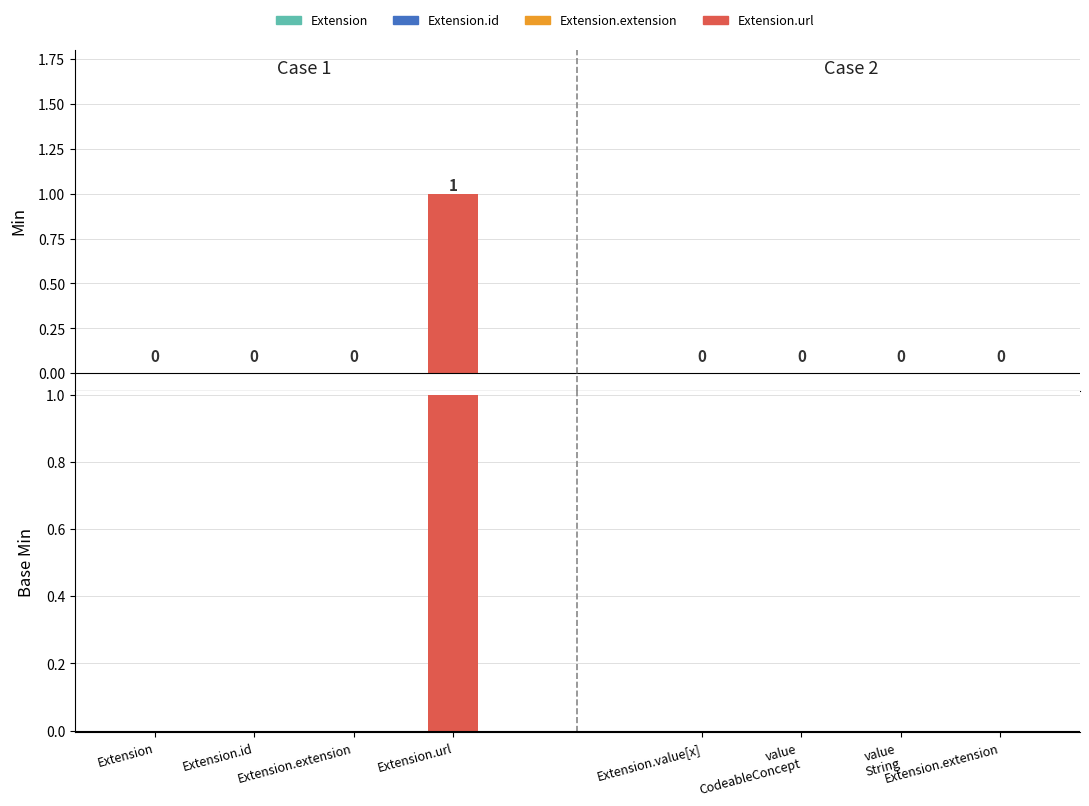

Does the chart contain any negative values?

No